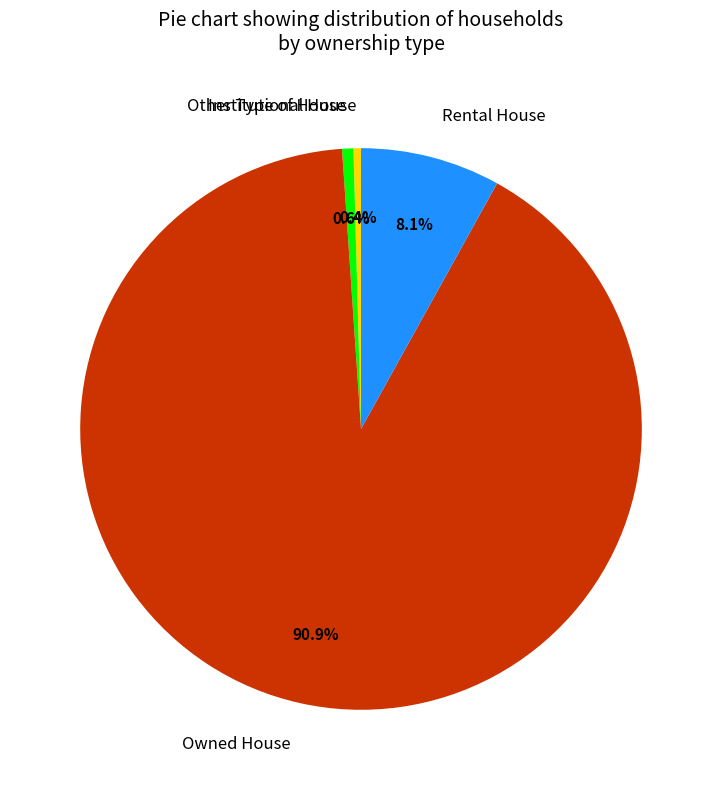

Which category has the biggest portion of the pie?

Owned House